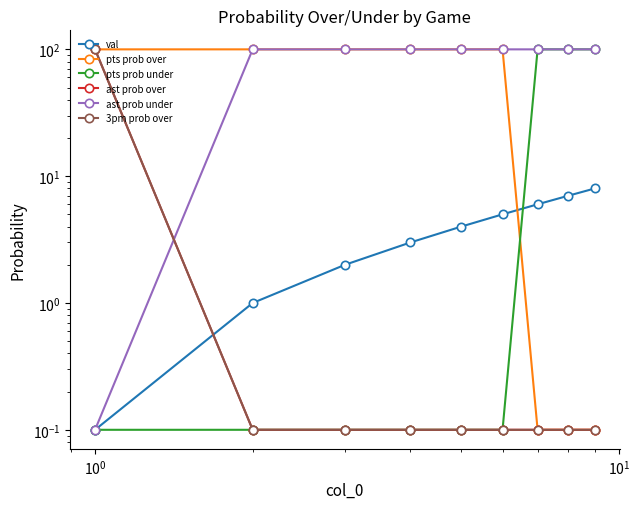

True or false: pts prob under and 3pm prob over intersect in this chart.

False